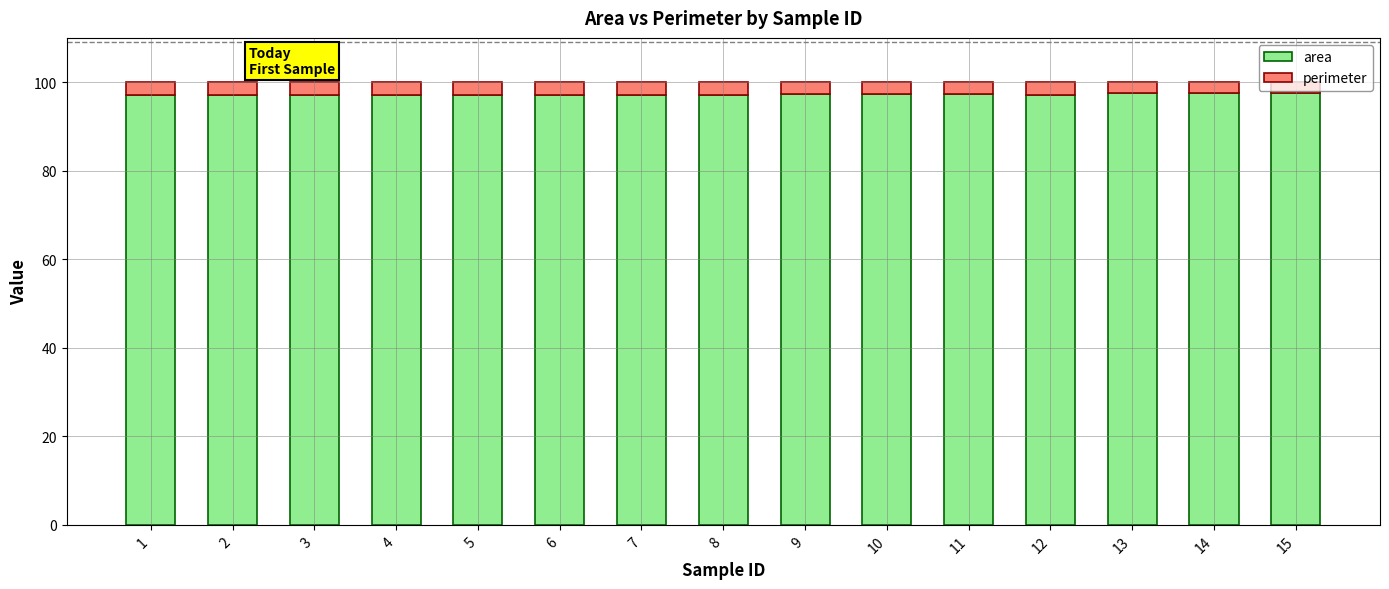

What is the minimum value for area?

97.1